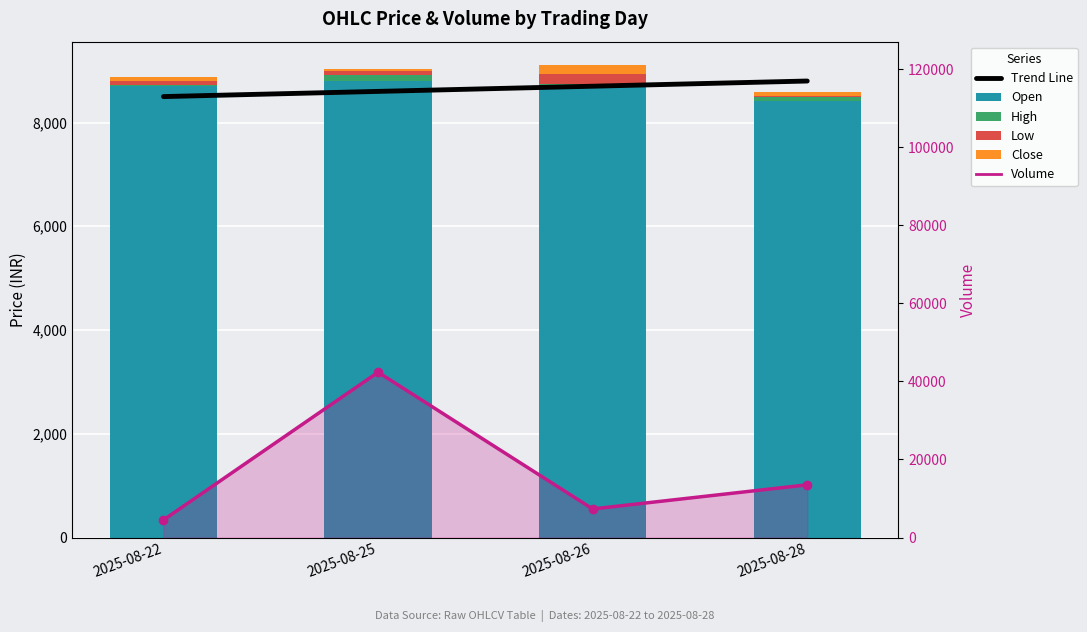

At which label is Trend Line closest to 8650?

2025-08-25